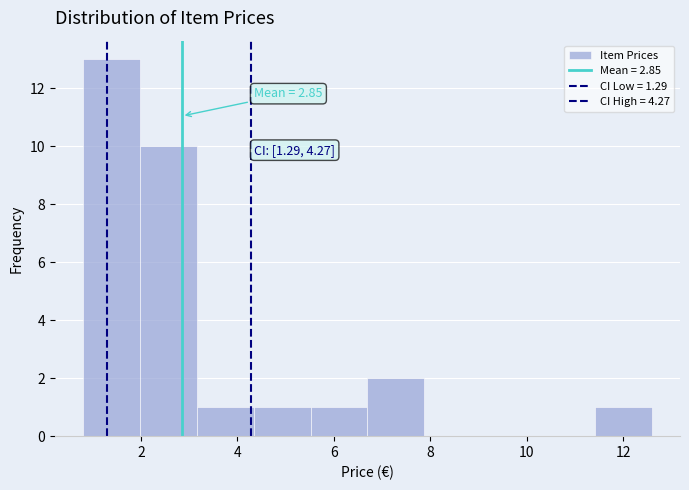

Over which range of the x-axis is the bar tallest?

0.8 to 2.0